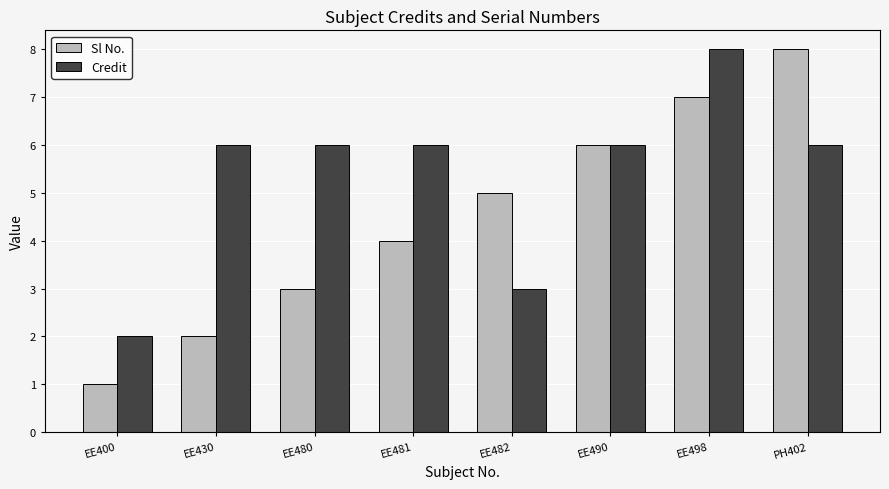

What is the sum of all Credit values?

43